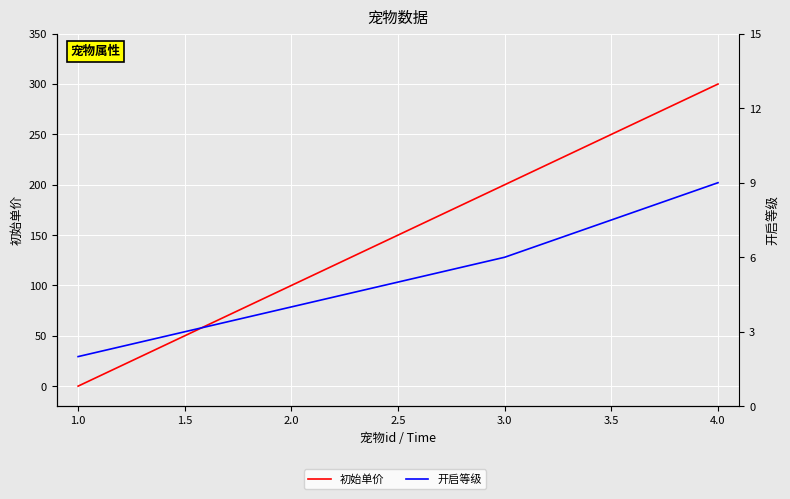

Between 3.0 and 4.0, which is larger?

4.0